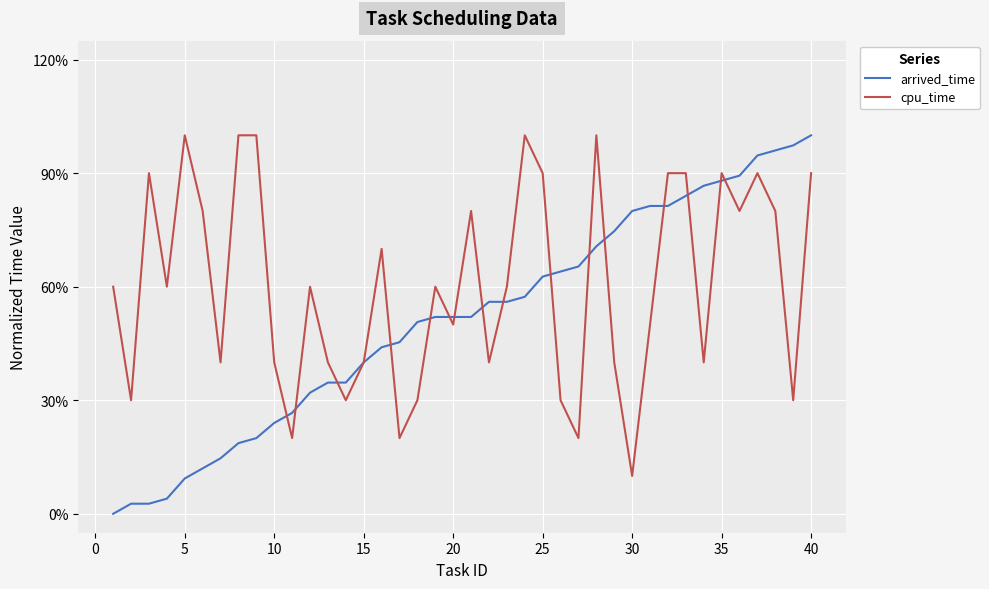

Does the chart display data point markers on the line(s)?

No